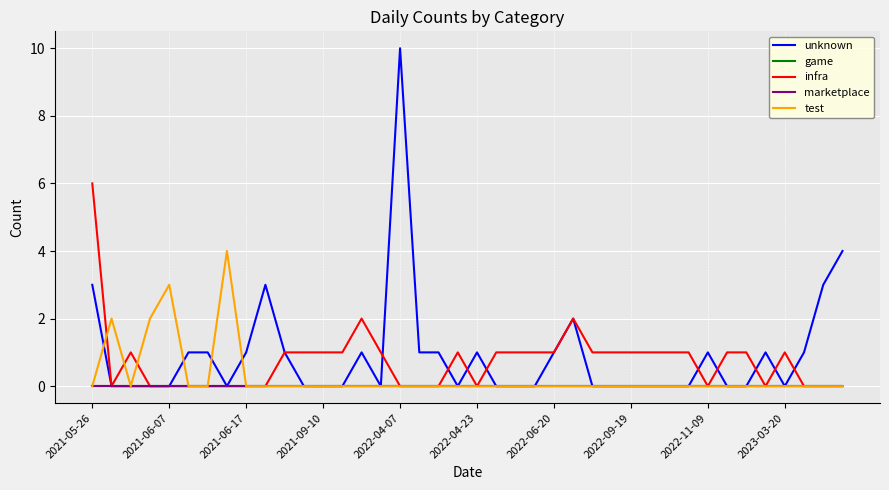

Which series ends up on top after the final intersection of infra and unknown?

unknown